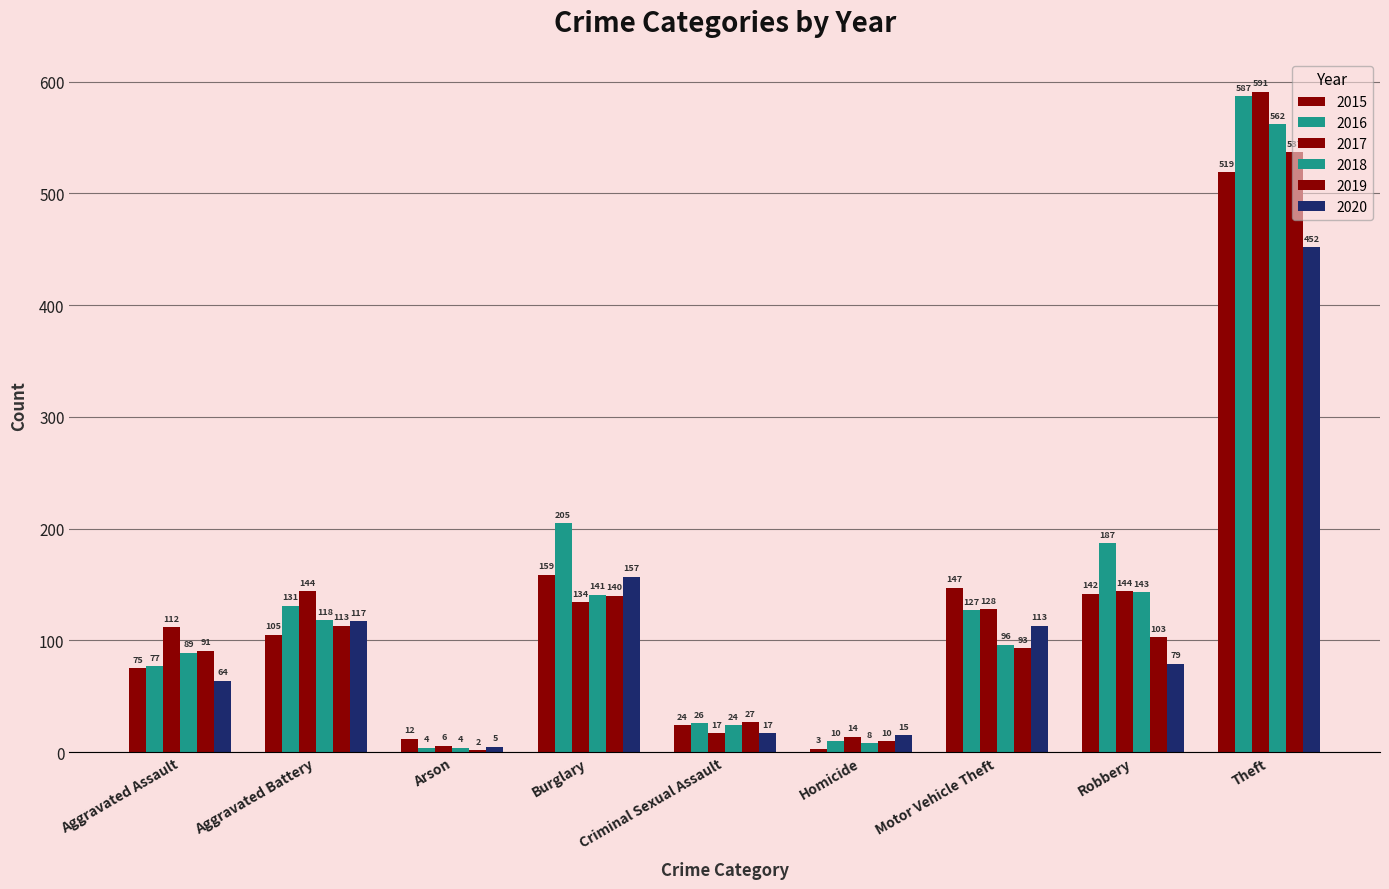

Count the number of data series in this chart.

6